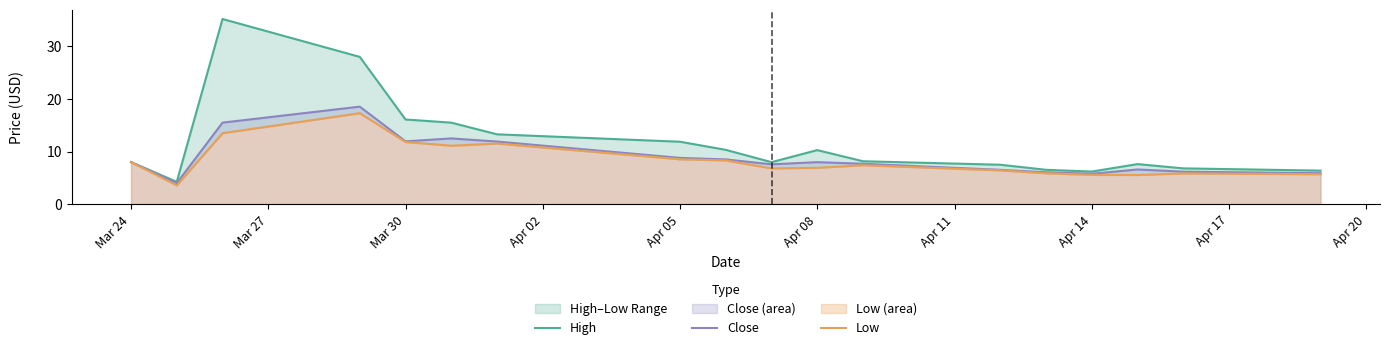

Reading left to right, what are all the values shown in this chart?

High: 8.0	4.2	35.2	28.0	16.1	15.5	13.3	11.9	10.3	8.0	10.3	8.2	7.5	6.5	6.2	7.6	6.8	6.4
Close: 8.0	4.0	15.5	18.5	11.9	12.5	11.9	8.8	8.5	7.6	8.0	7.7	6.5	6.1	5.8	6.6	6.2	5.9
Low: 8.0	3.6	13.5	17.3	11.8	11.1	11.5	8.5	8.3	6.8	6.9	7.4	6.4	5.9	5.6	5.5	5.8	5.7